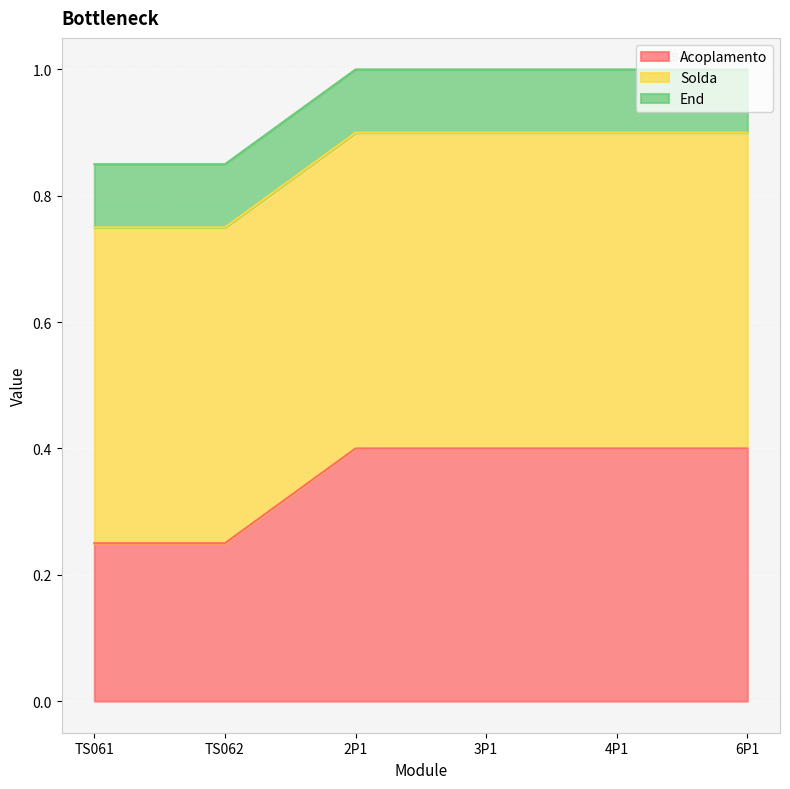

Which series has the largest total across all categories?

Solda